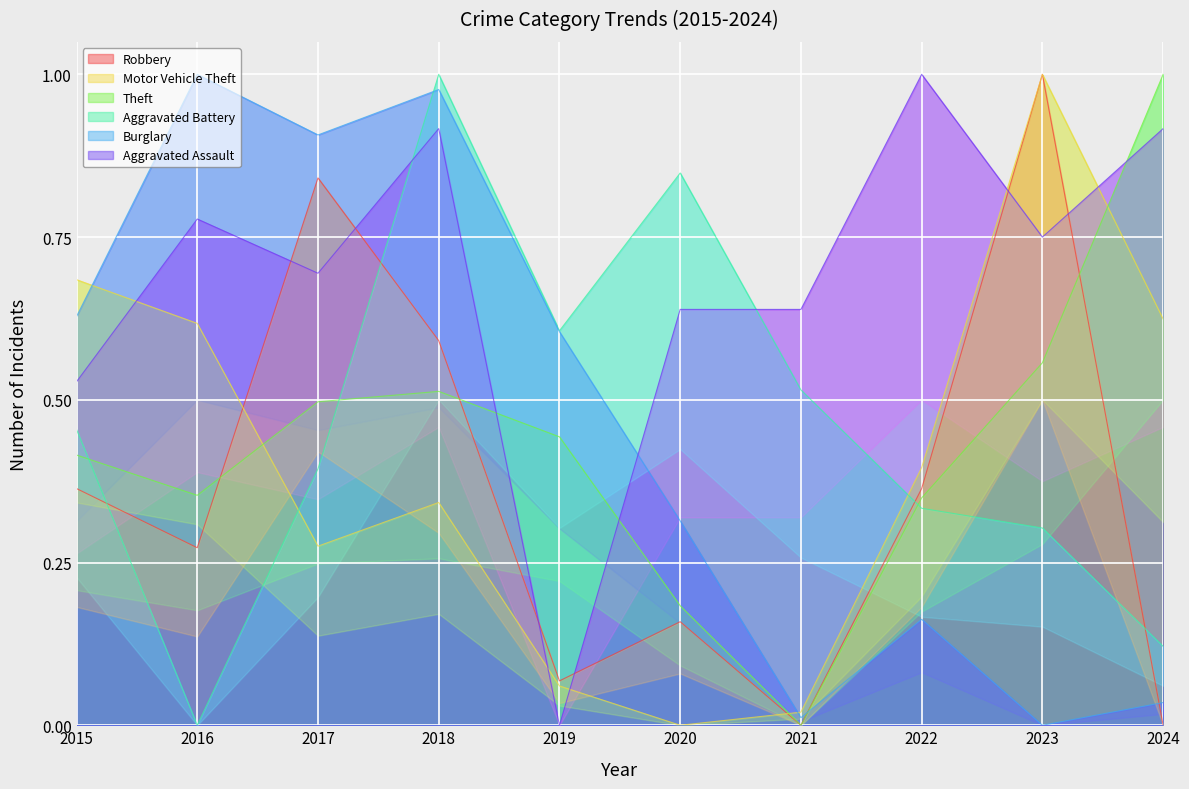

What is the greatest value displayed?

1.0